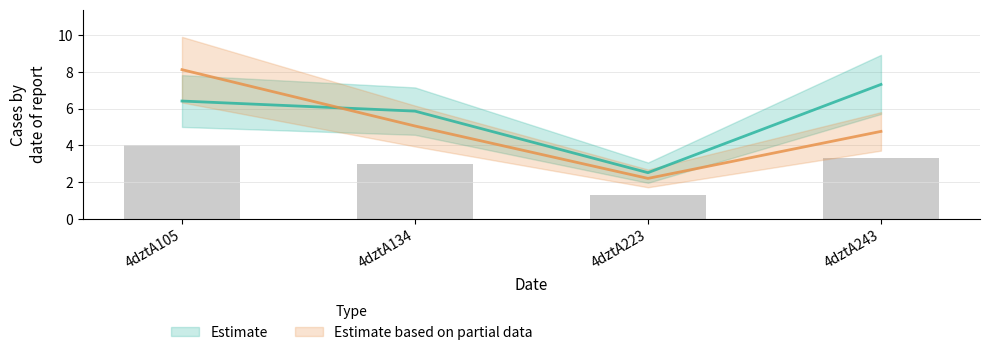

At which label does col_6 first exceed 6?

4dztA105